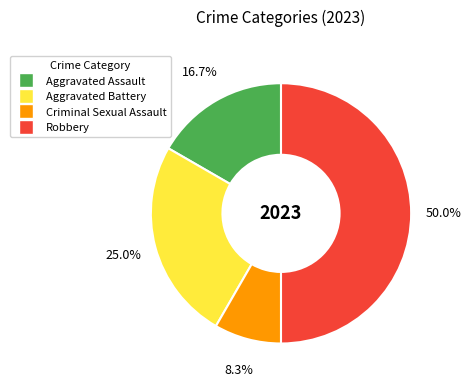

Is the sum of Criminal Sexual Assault and Aggravated Battery greater than half?

No